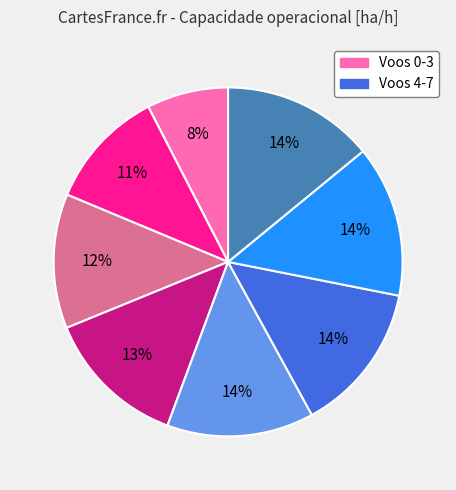

To the nearest percent, what is the average slice percentage?

12%